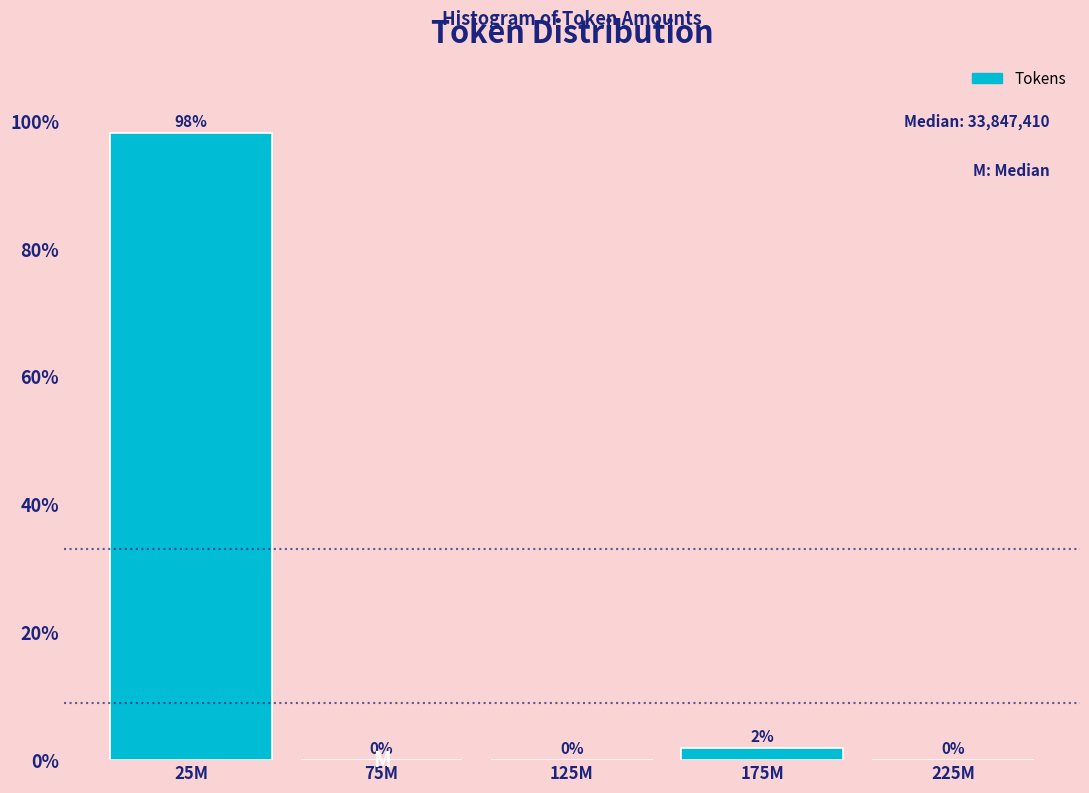

What is the maximum value shown in the chart?

98.1